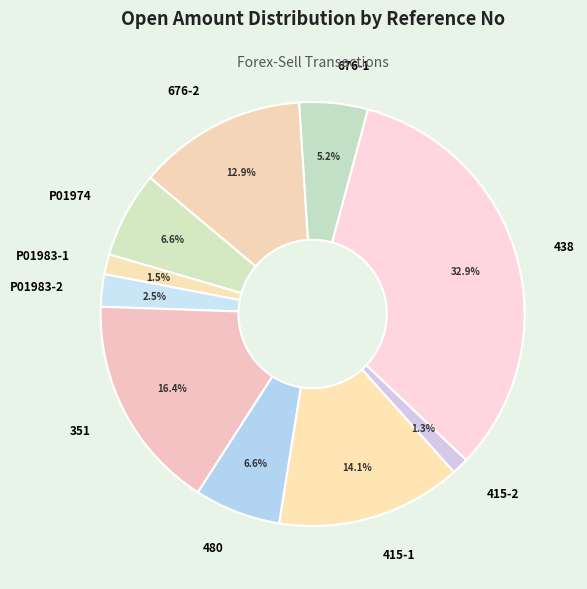

Does 351 account for over 50% of the chart?

No